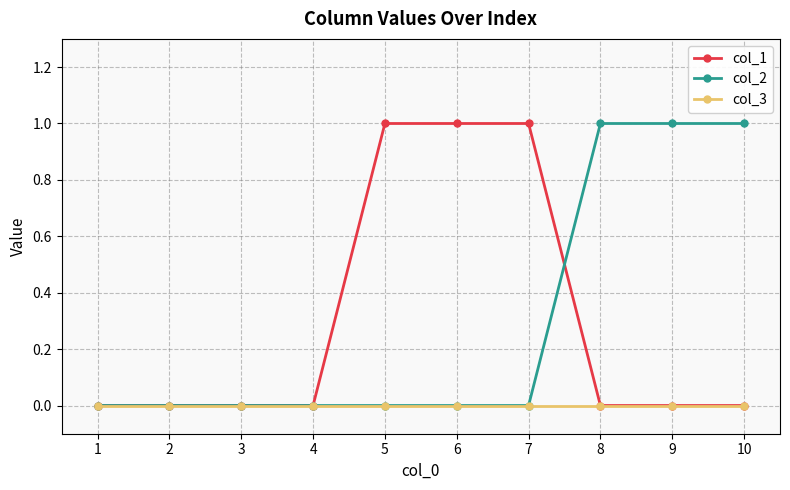

Reading left to right, what are all the values shown in this chart?

col_1: 1=0	2=0	3=0	4=0	5=1	6=1	7=1	8=0	9=0	10=0
col_2: 1=0	2=0	3=0	4=0	5=0	6=0	7=0	8=1	9=1	10=1
col_3: 1=0	2=0	3=0	4=0	5=0	6=0	7=0	8=0	9=0	10=0